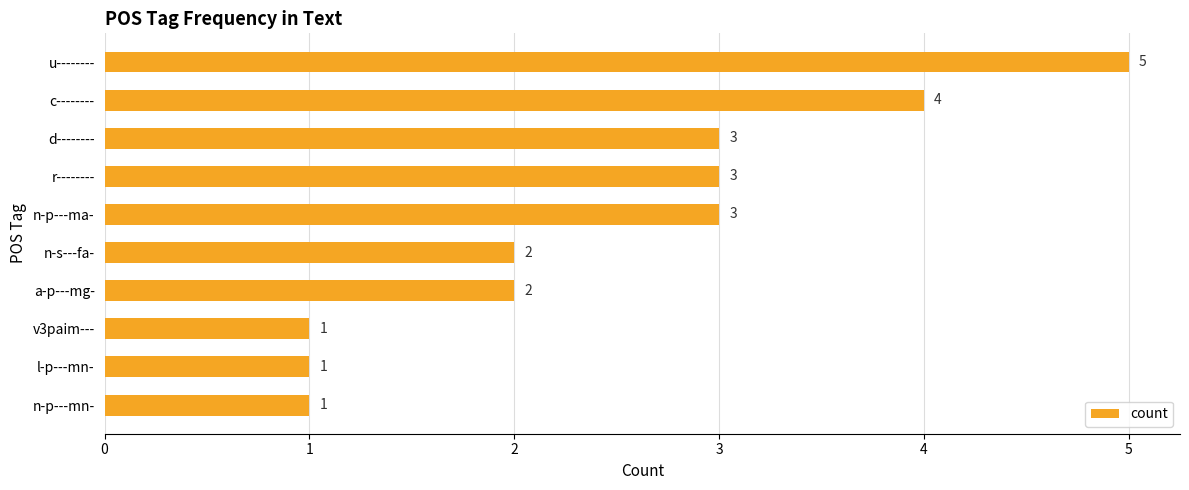

Between v3paim--- and u--------, which is larger?

u--------